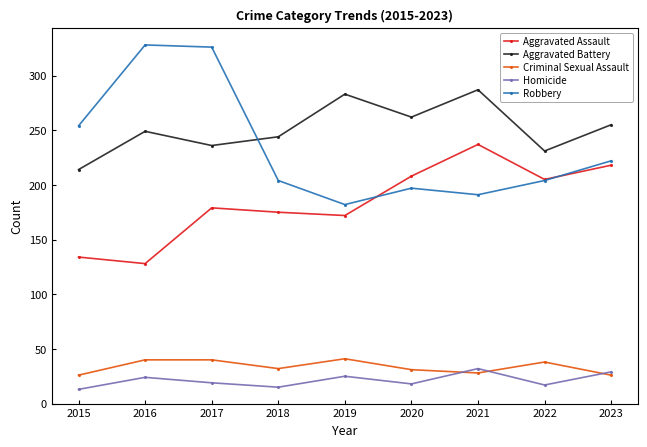

Which series changed the most between 2017 and 2019?

Robbery